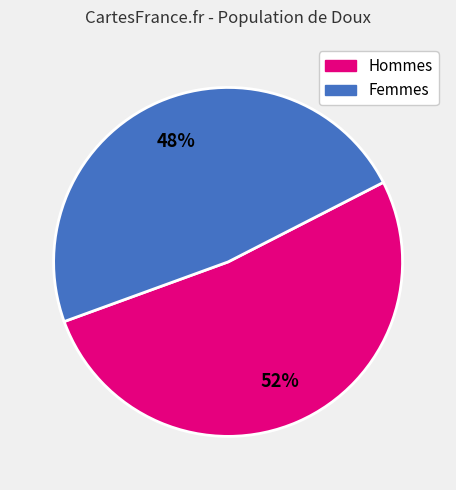

To the nearest percent, what is the average slice percentage?

50%